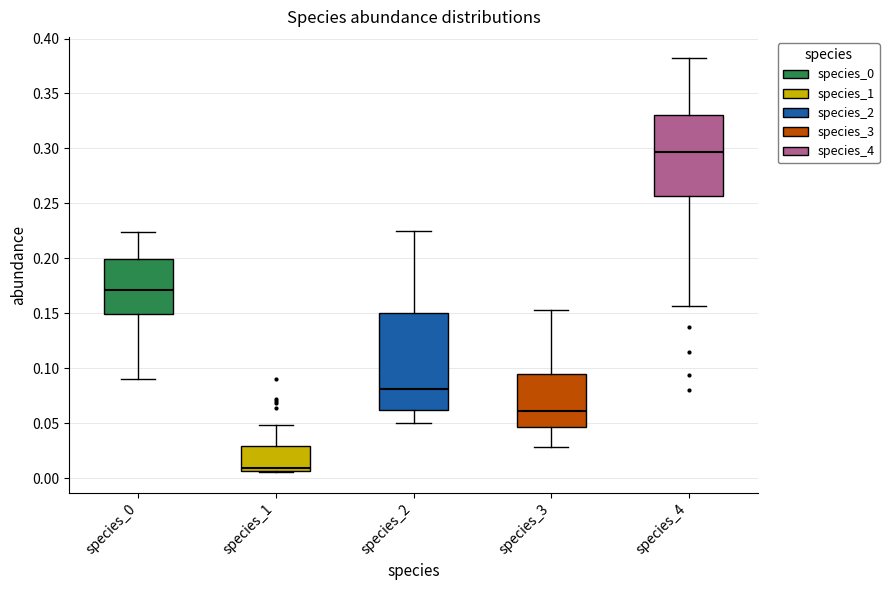

Reading left to right, read every box against the y-axis: the position of its median line, the range the box covers, and the ends of its whiskers. The values are not printed on the chart, so give them approximately, as read against the axis.

species_0: median 0.170, box 0.150 to 0.200, whiskers 0.090 to 0.225
species_1: median 0.010, box 0.005 to 0.030, whiskers 0.005 to 0.050
species_2: median 0.080, box 0.060 to 0.150, whiskers 0.050 to 0.225
species_3: median 0.060, box 0.045 to 0.095, whiskers 0.030 to 0.155
species_4: median 0.295, box 0.255 to 0.330, whiskers 0.155 to 0.385